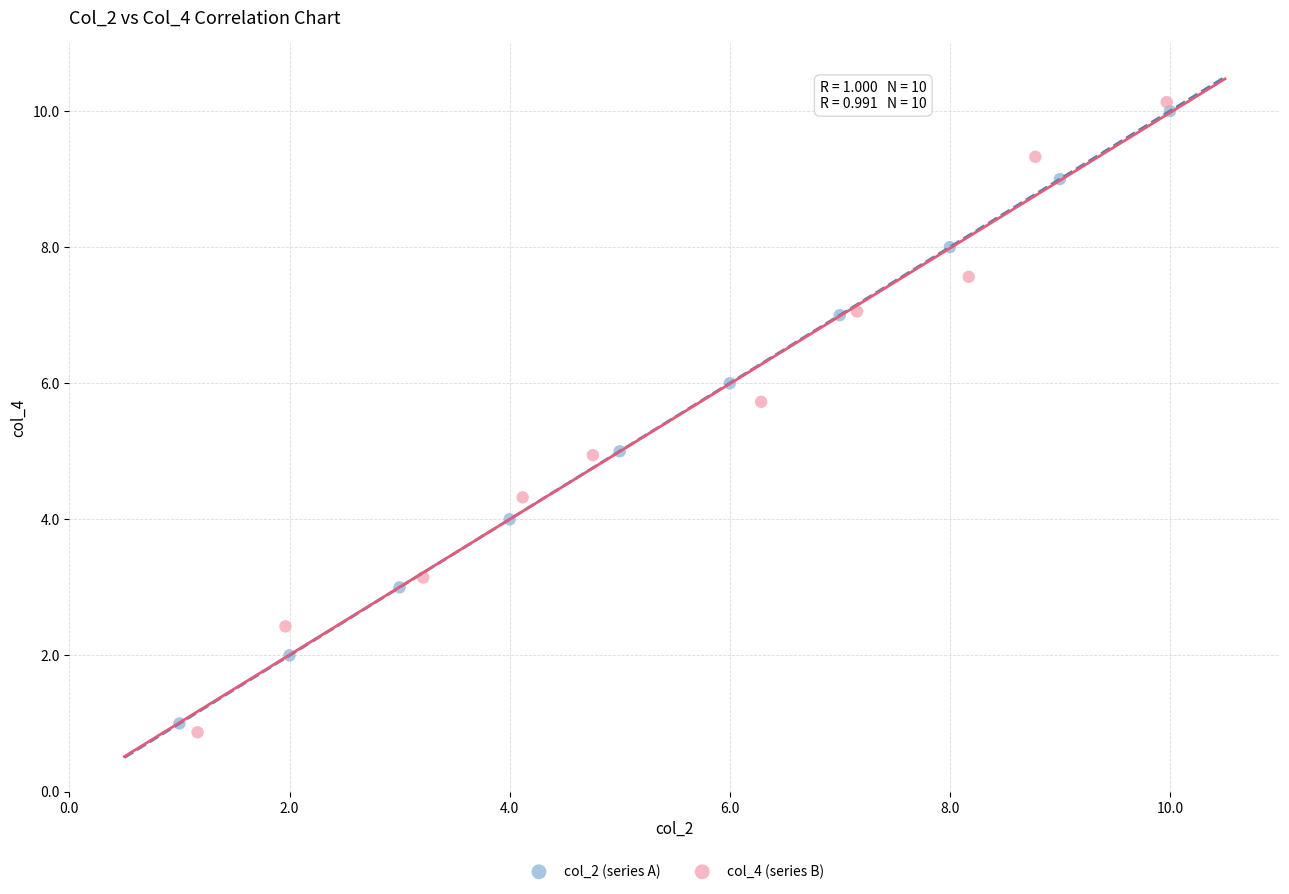

Which series reaches the maximum Y coordinate?

col_4 (series B)